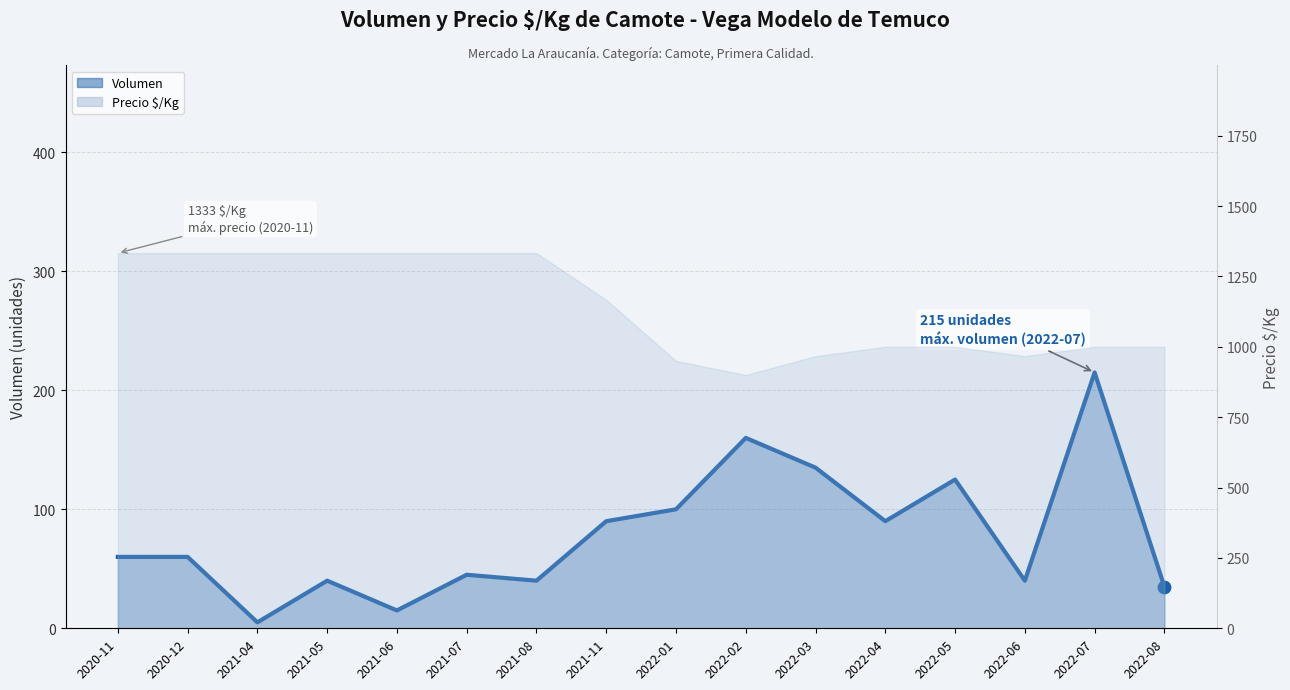

What is the change in value from 2022-04 to 2022-06?

-50